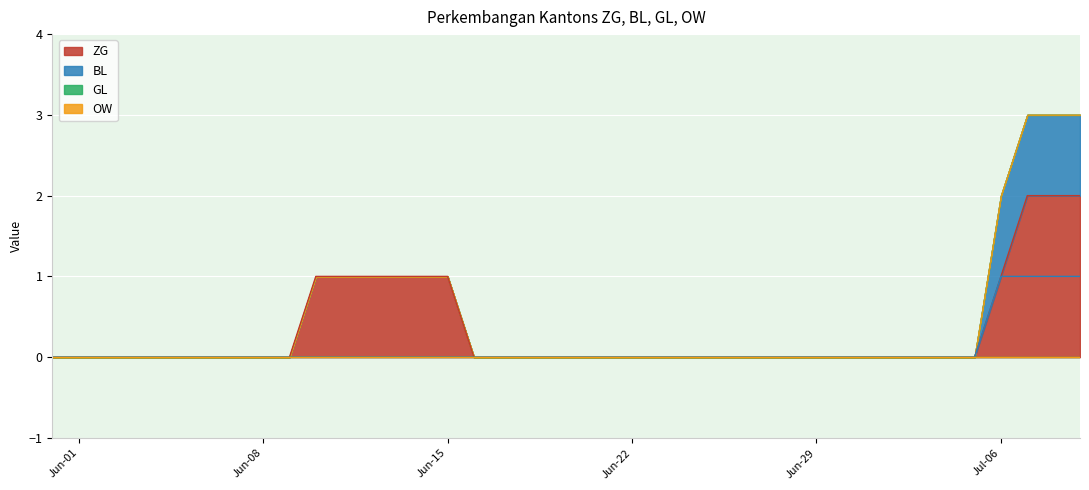

True or false: BL and ZG intersect in this chart.

False